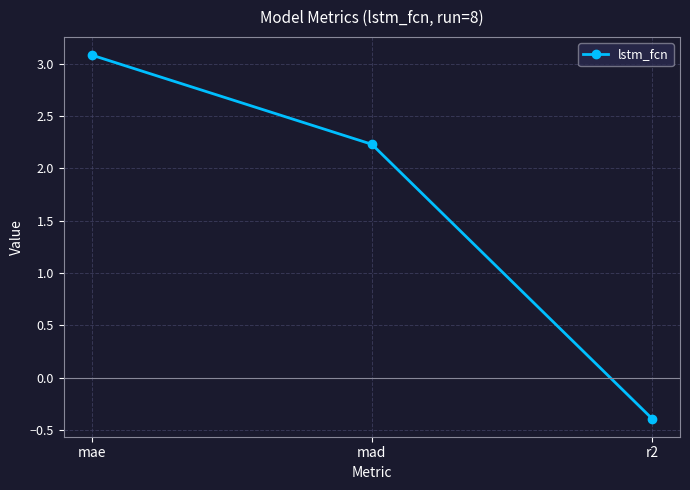

How many data points does each series have?

3